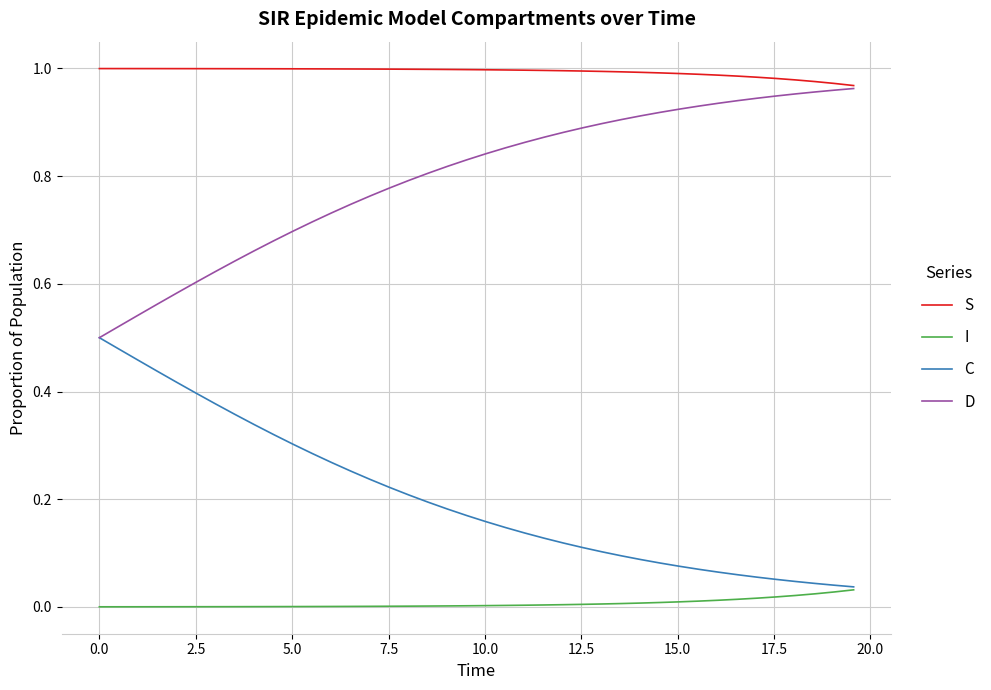

True or false: I and D cross at least once.

False